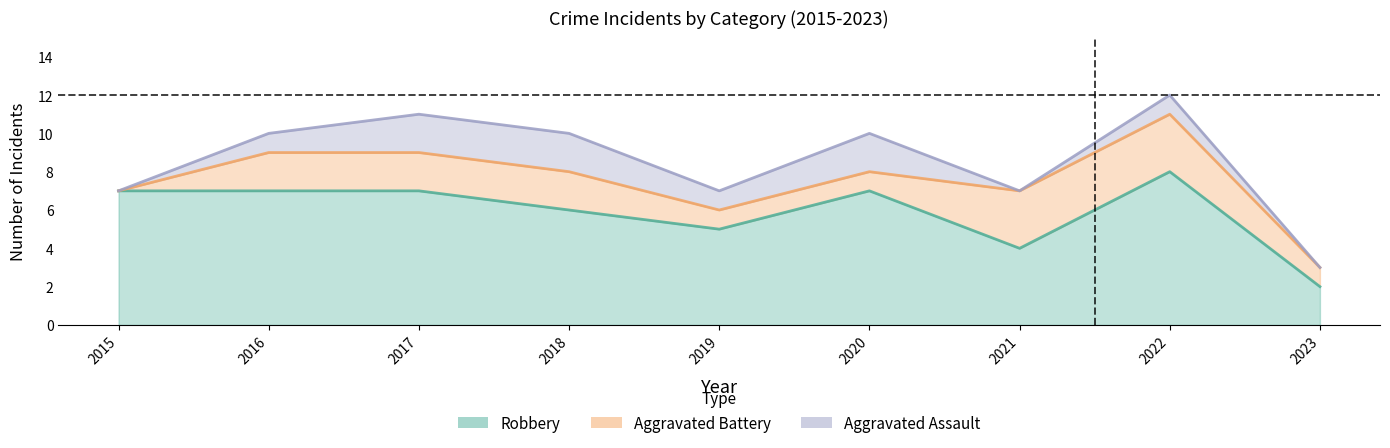

True or false: Robbery has more than 0 interior local peaks.

True